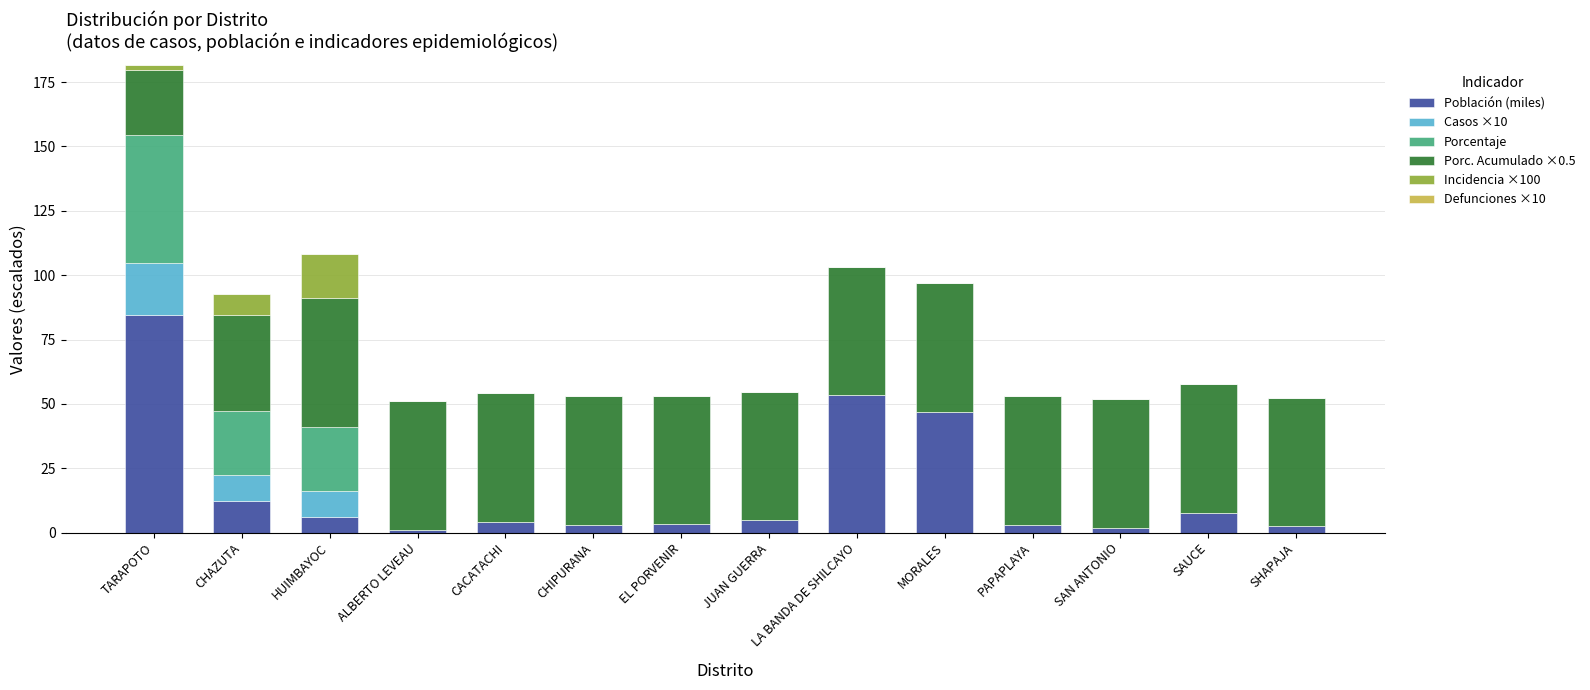

At which category is the sum across all series the highest?

TARAPOTO